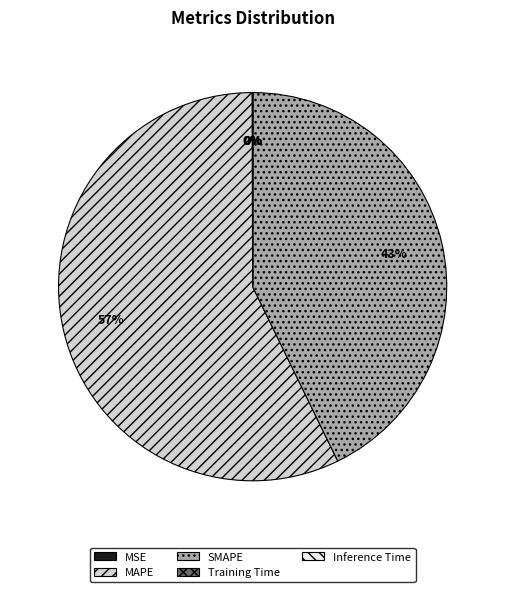

What is the majority slice?

MAPE